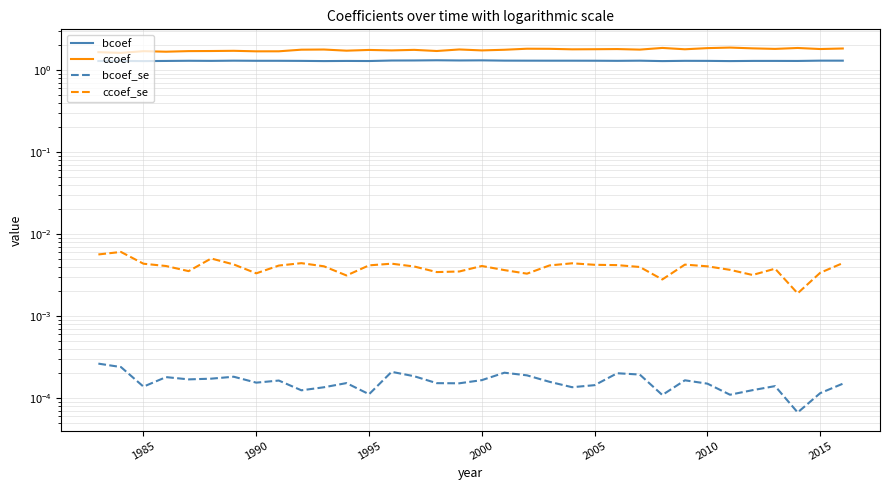

In bcoef_se, how many points are higher than both neighbors (excluding endpoints)?

9